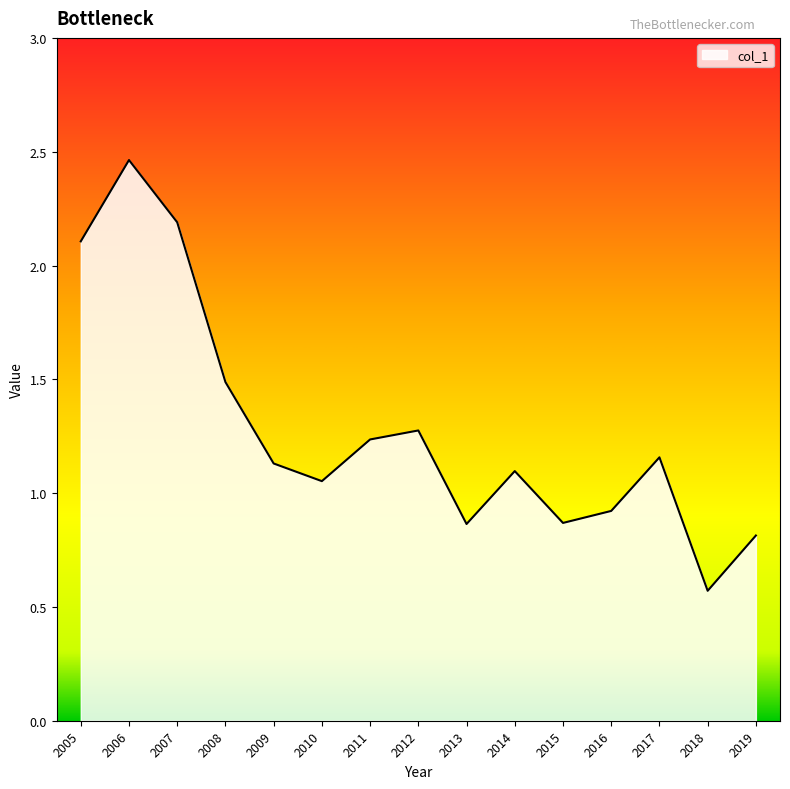

Is it true that the value at 2010 is 1.8?

False